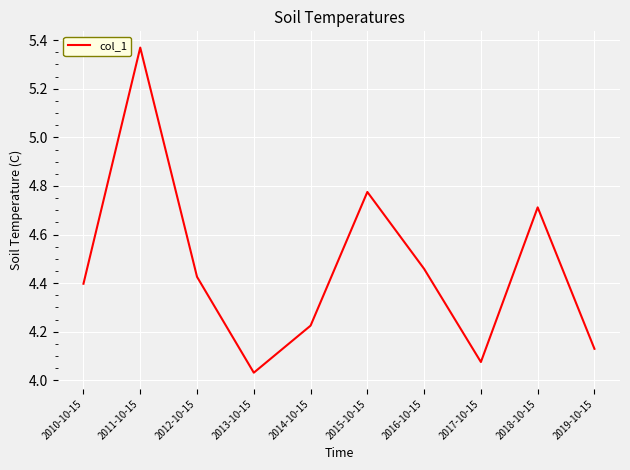

Which has a higher value, 2018-10-15 or 2017-10-15?

2018-10-15